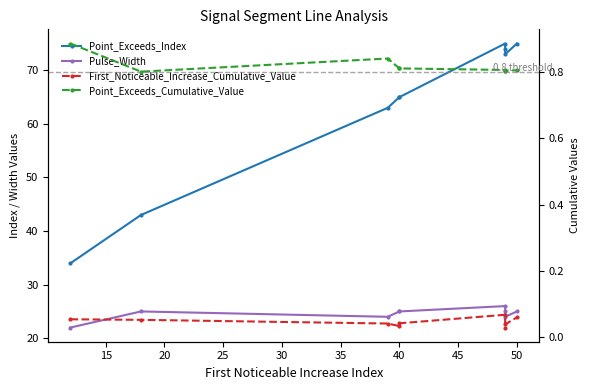

Reading left to right, list all the values displayed in this chart.

Point_Exceeds_Index: 34.0	43.0	63.0	65.0	65.0	75.0	74.0	73.0	75.0
Pulse_Width: 22.0	25.0	24.0	25.0	25.0	26.0	25.0	24.0	25.0
First_Noticeable_Increase_Cumulative_Value: 0.1	0.1	0.0	0.0	0.0	0.1	0.0	0.0	0.1
Point_Exceeds_Cumulative_Value: 0.9	0.8	0.8	0.8	0.8	0.8	0.8	0.8	0.8